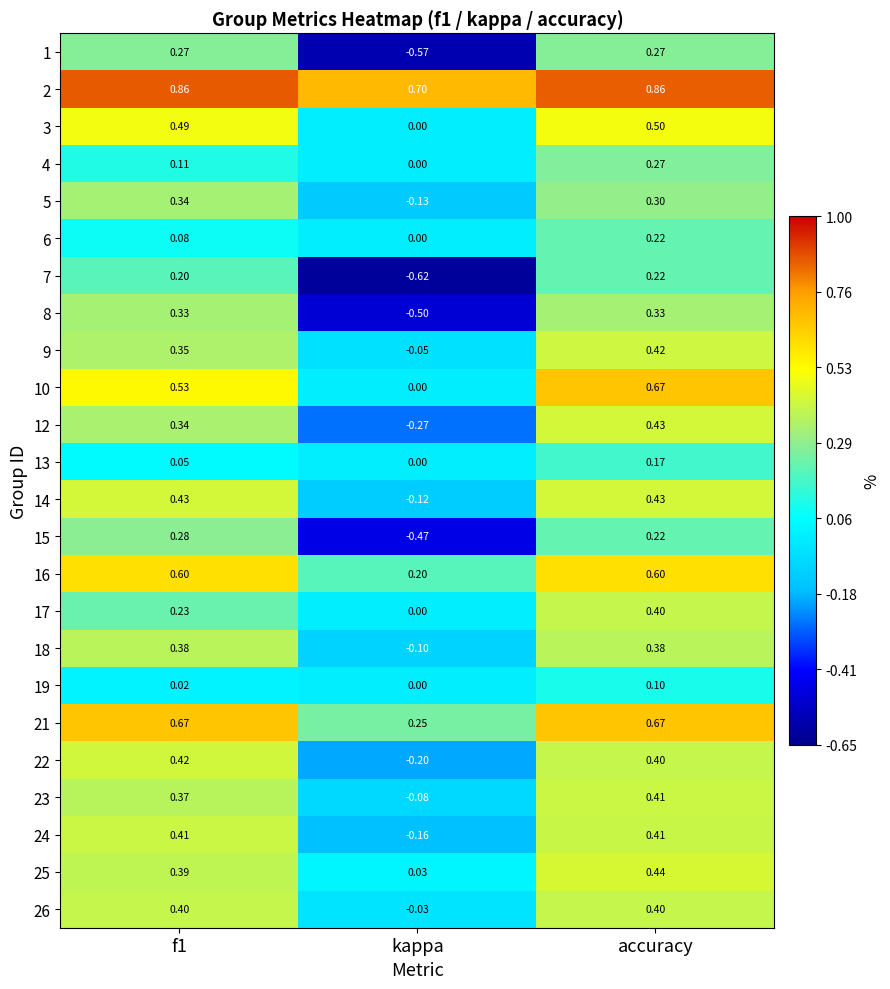

At which label is 14 closest to 0?

kappa